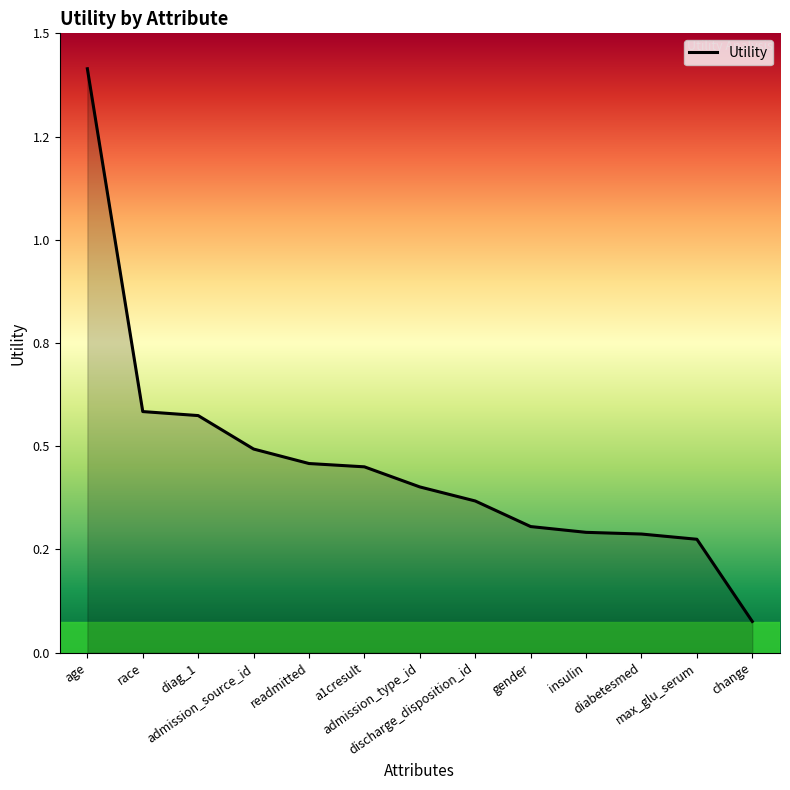

Does the chart have visible grid lines?

No